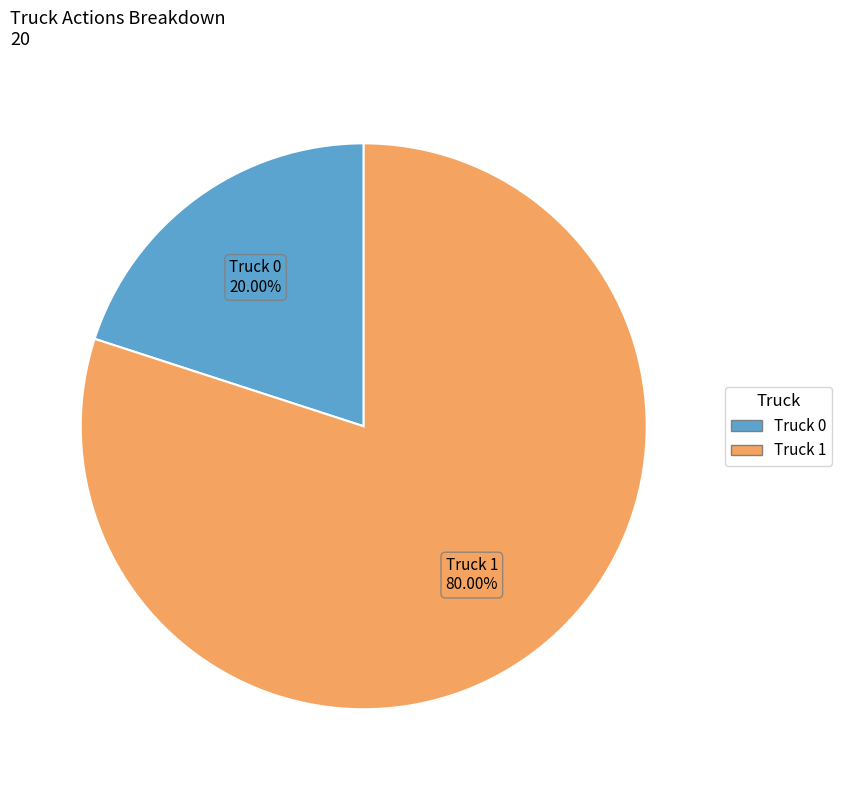

To the nearest percent, what is the difference between the largest and smallest slice percentages?

60%